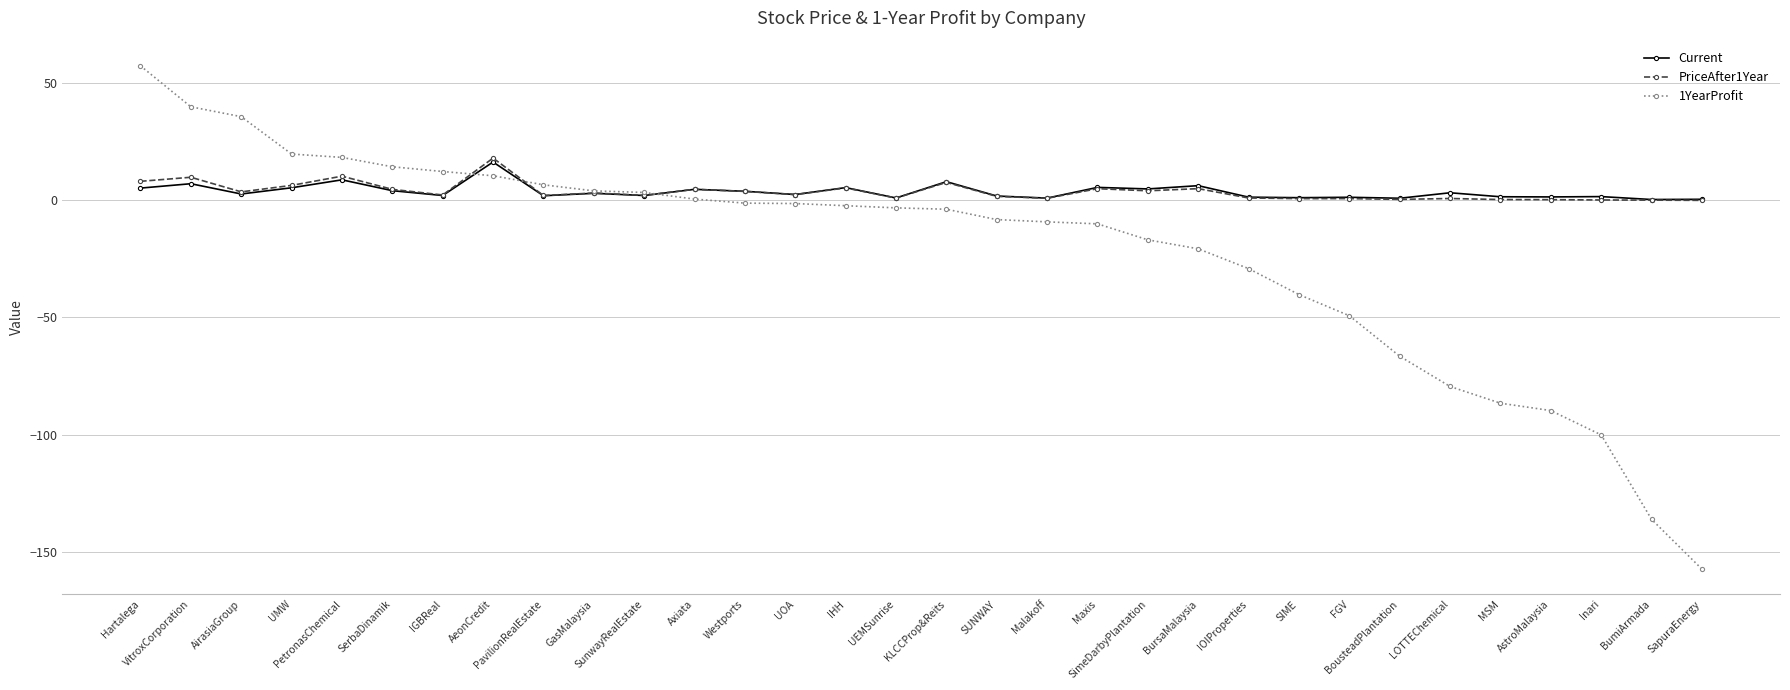

What position from the left is PetronasChemical?

5